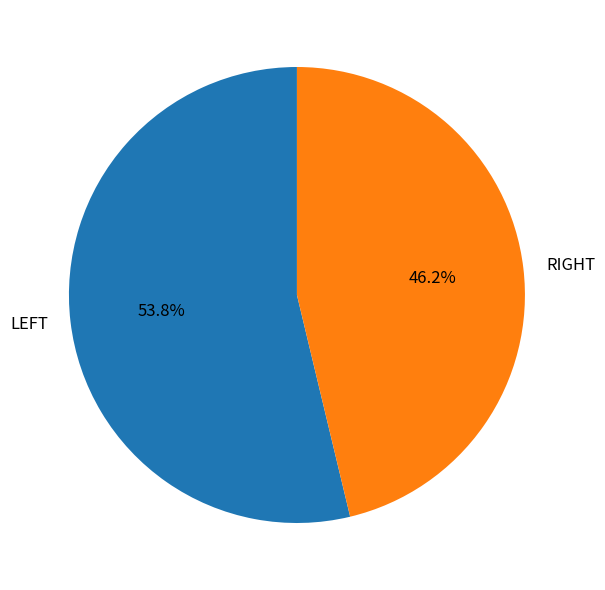

What is the smallest slice in the pie chart?

RIGHT